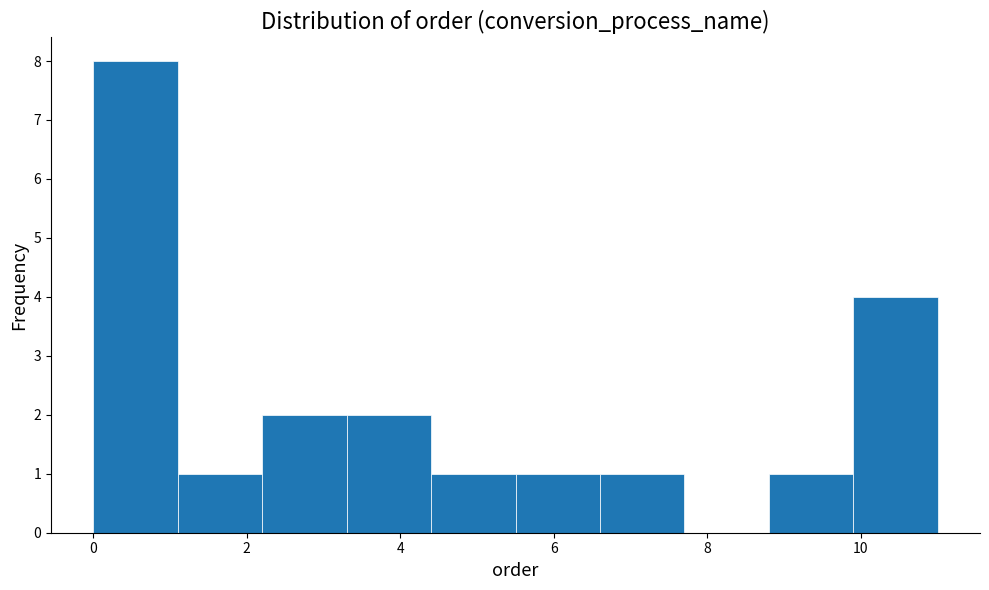

Reading left to right, list every bar in this chart as the range it spans on the x-axis followed by its height. Neither the bar edges nor the heights are printed on the chart, so give them approximately, as read against the axes.

0.0 to 1.1: 8
1.1 to 2.2: 1
2.2 to 3.3: 2
3.3 to 4.4: 2
4.4 to 5.5: 1
5.5 to 6.6: 1
6.6 to 7.7: 1
7.7 to 8.8: 0
8.8 to 9.9: 1
9.9 to 11.0: 4